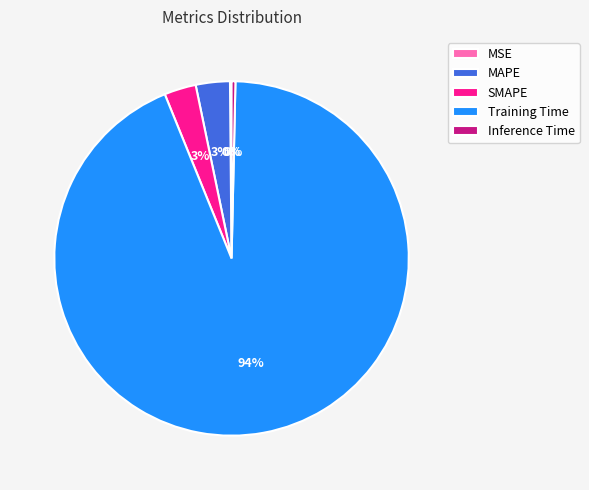

Is it true that SMAPE is 3% of the pie?

True